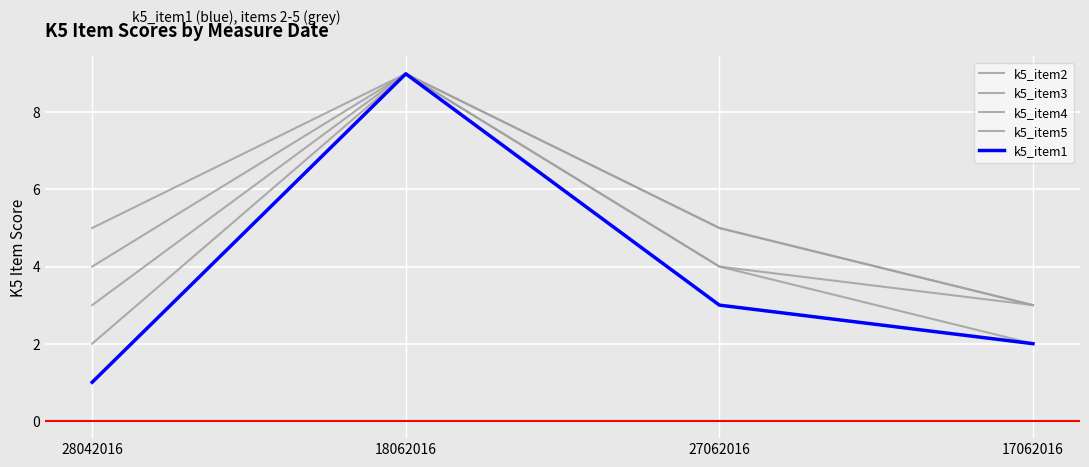

How many lines are shown in the chart?

5